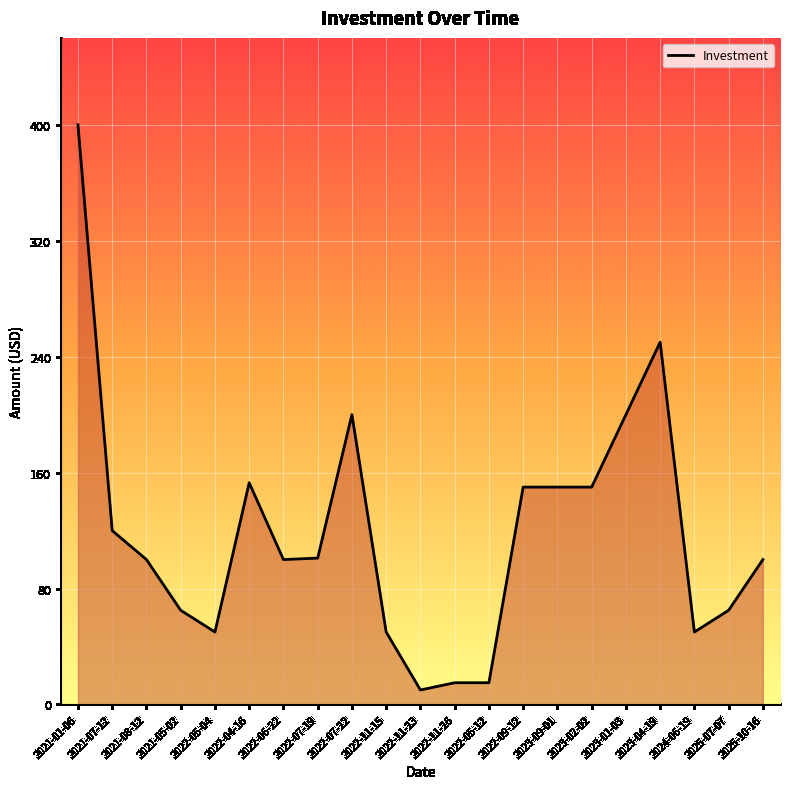

How many lines are shown in the chart?

1